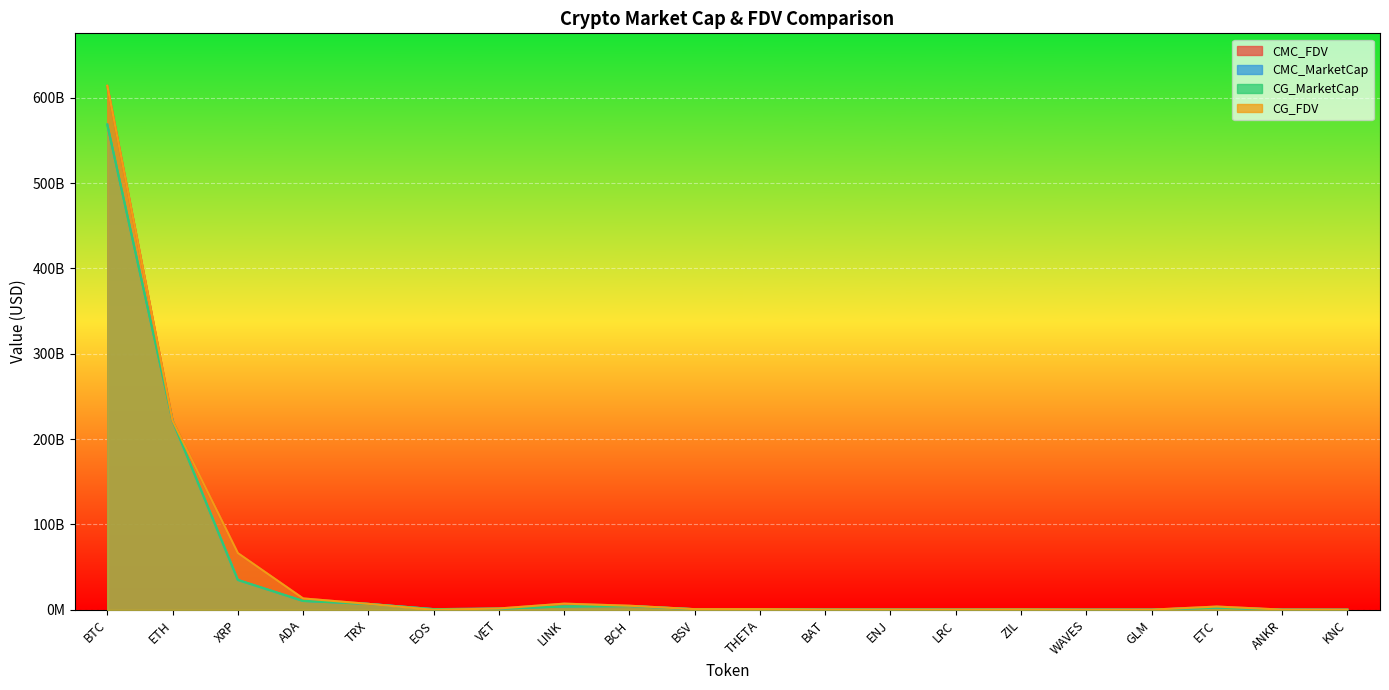

How many intersections are there between CG_FDV and CG_MarketCap?

2